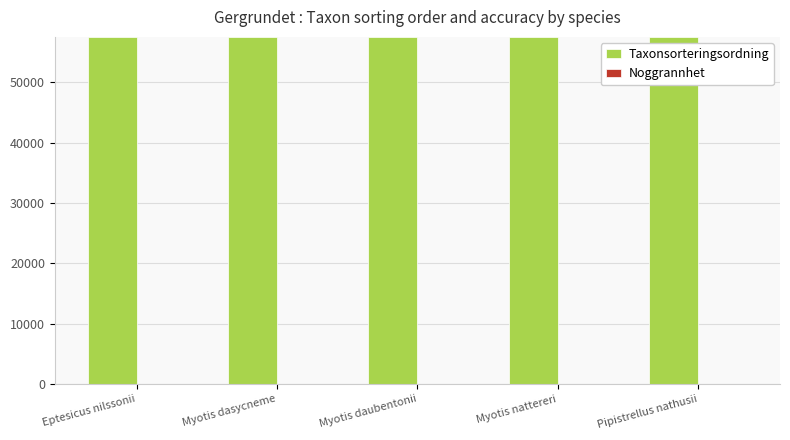

How many groups of bars are there?

5